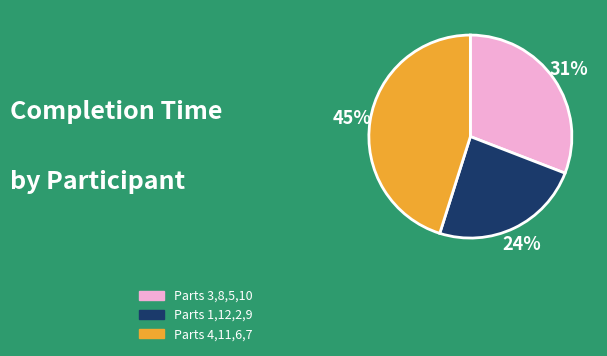

Is there any slice that represents more than half of the pie?

No